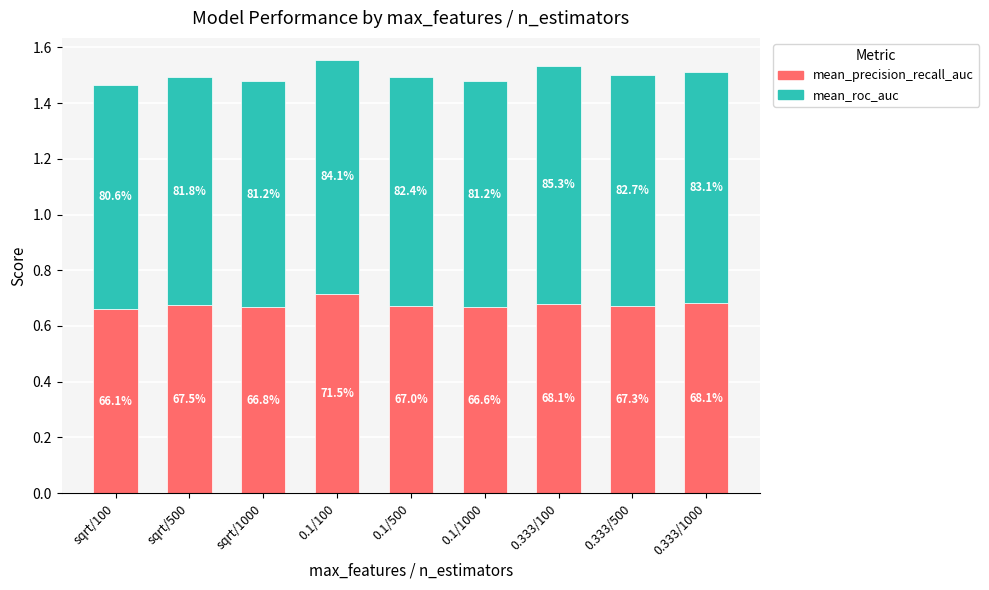

What is the average value of the mean_precision_recall_auc series?

0.7